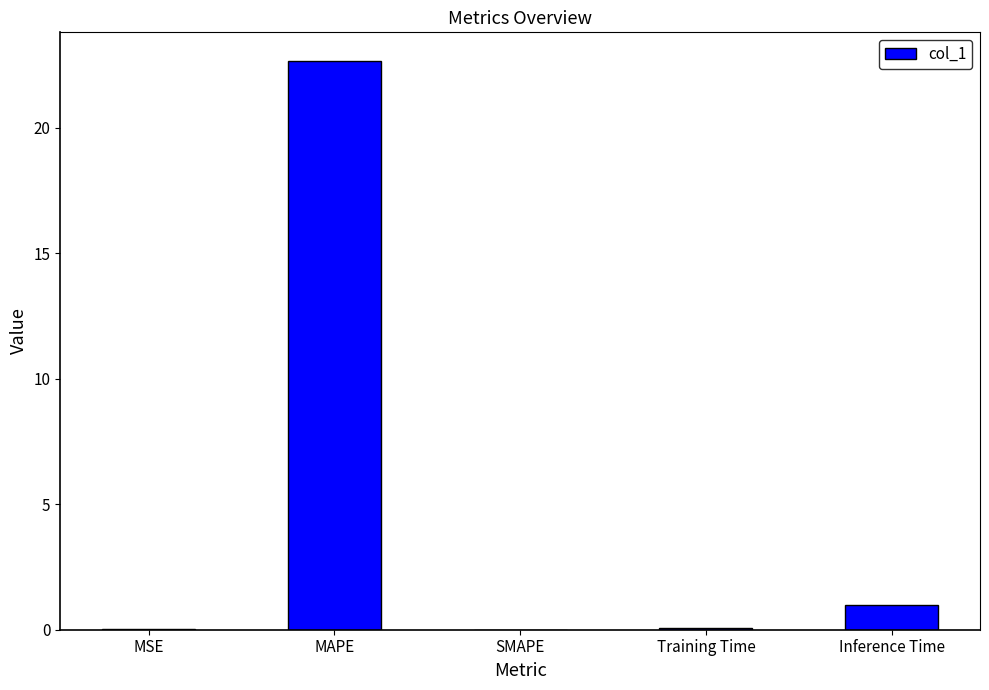

What is the maximum value shown in the chart?

22.7